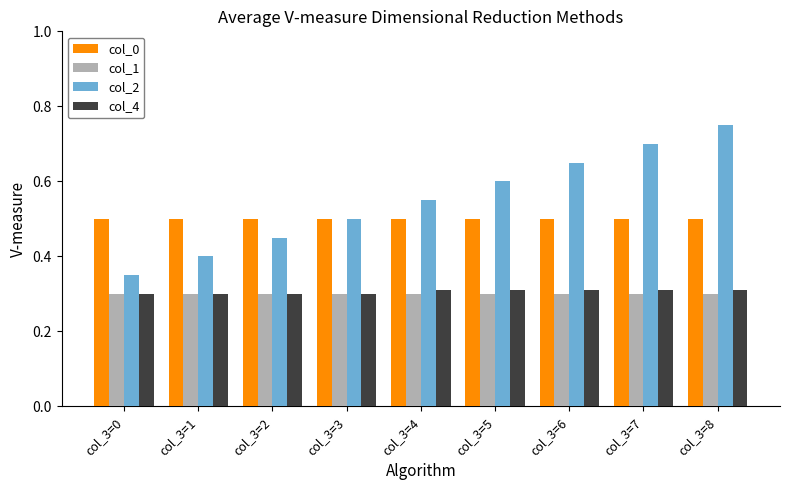

Which series has the largest total across all categories?

col_2